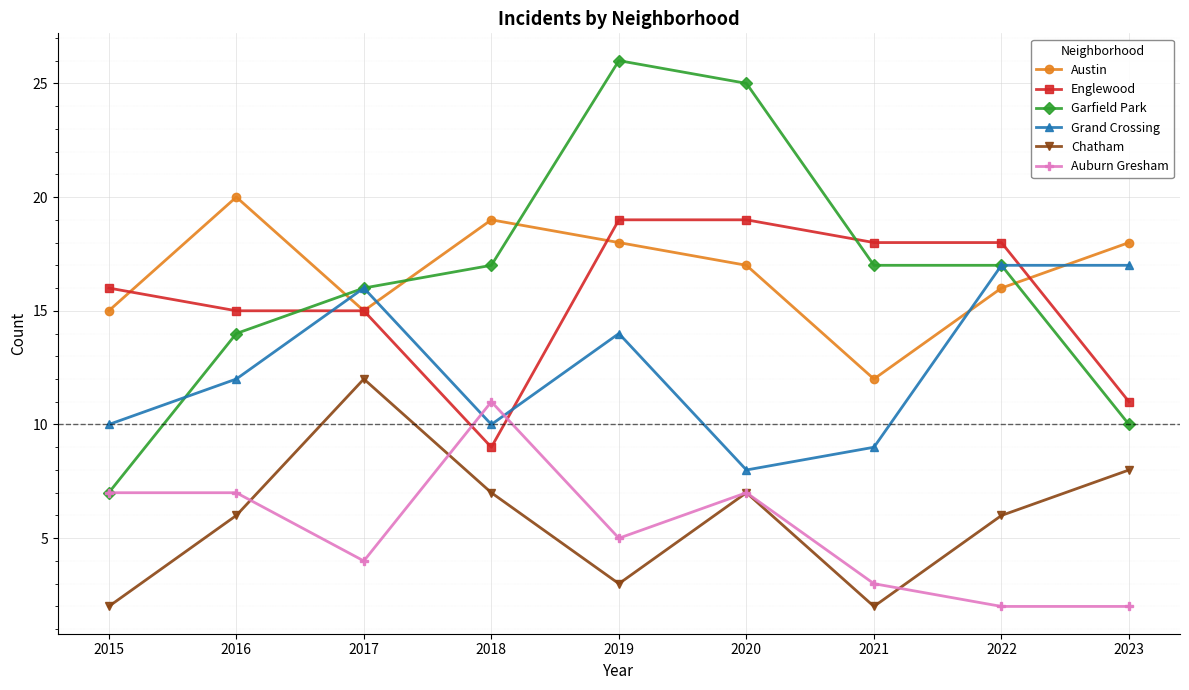

Between 2015 and 2021, which series saw the biggest shift?

Garfield Park